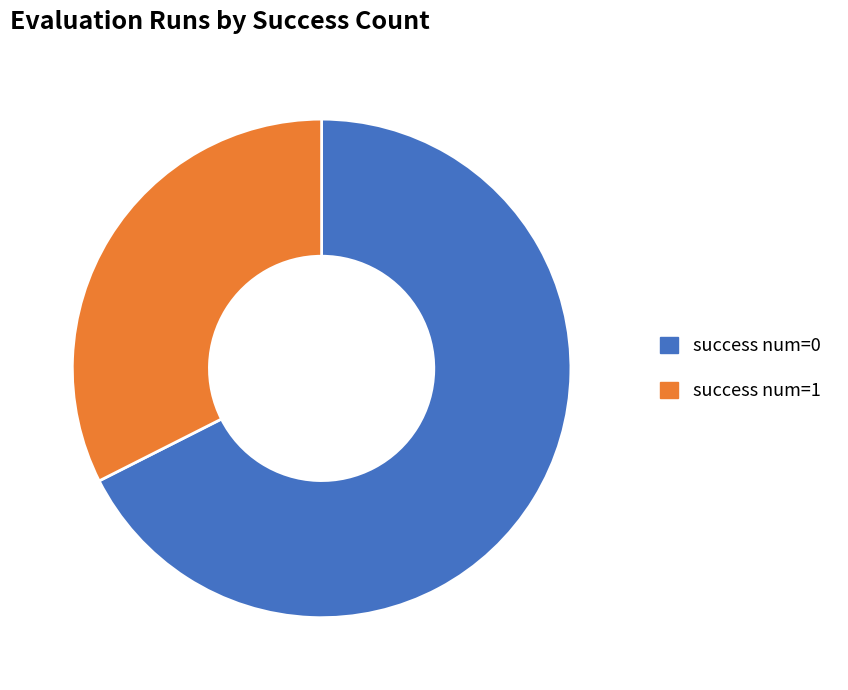

Is the sum of success num=1 and success num=0 greater than half?

Yes